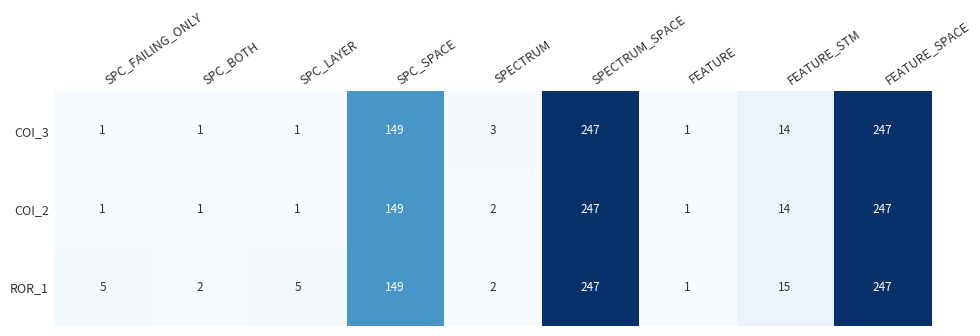

What is the difference between the second highest and minimum values in the ROR_1 series?

246